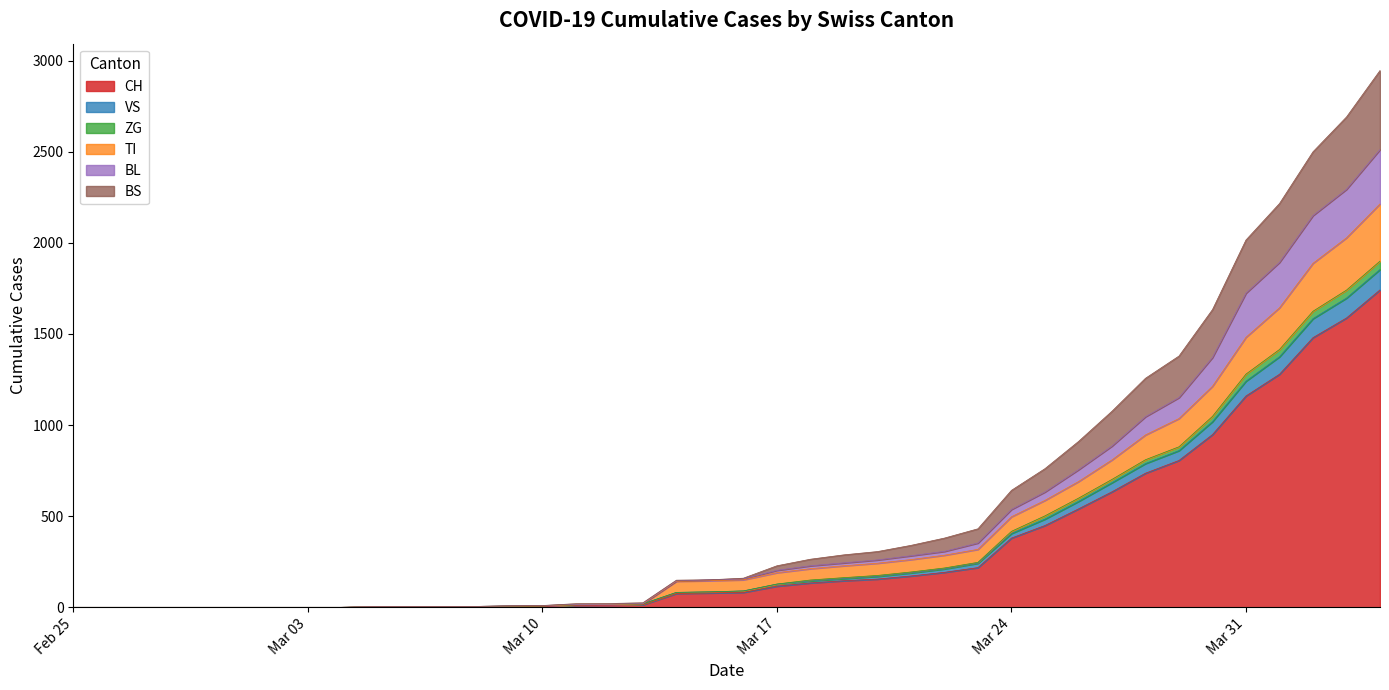

How many lines are shown in the chart?

6